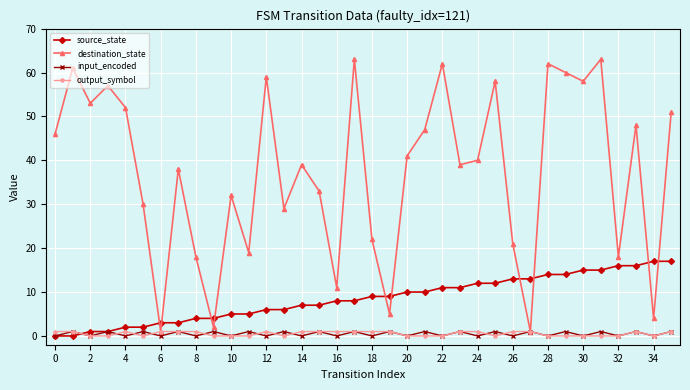

Does the chart have visible grid lines?

Yes